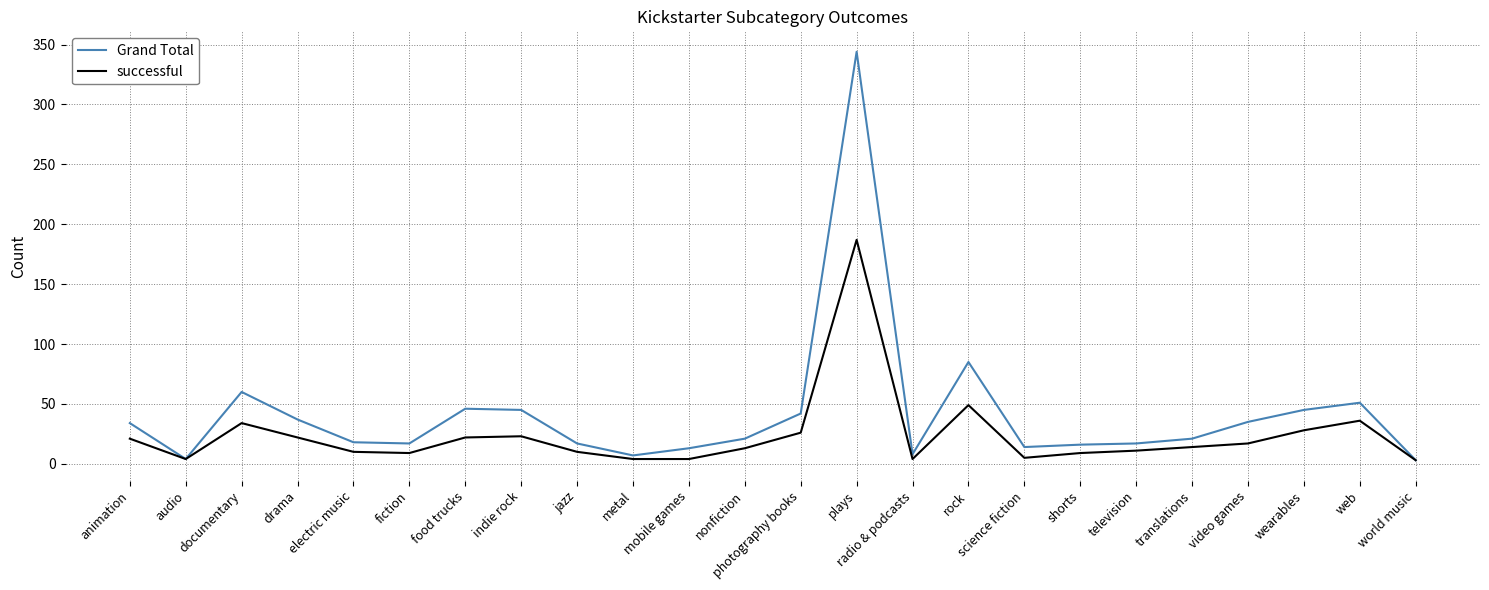

What is the total value across all series at food trucks?

68